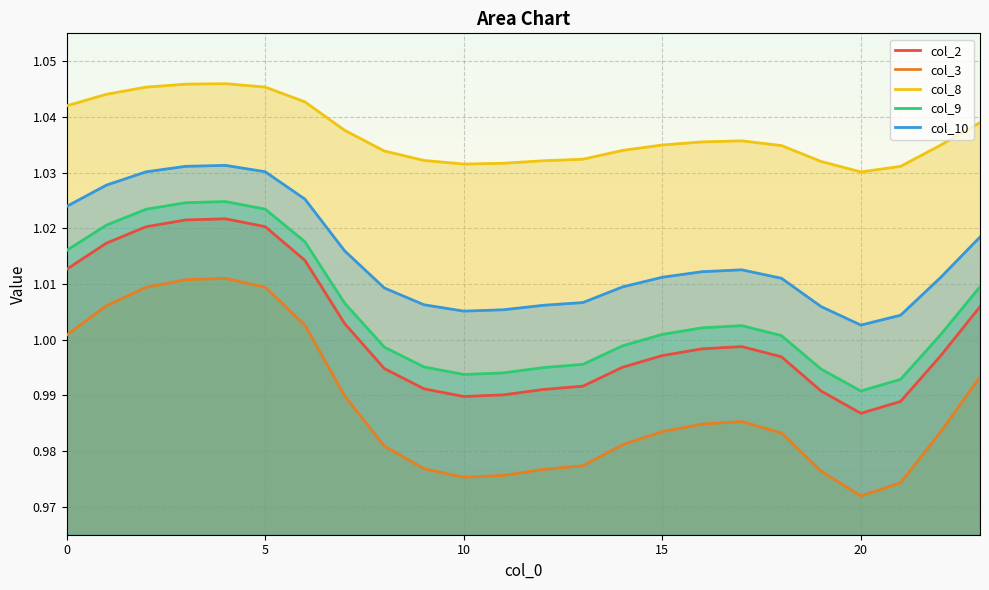

What is the total value across all series at 4?

5.1